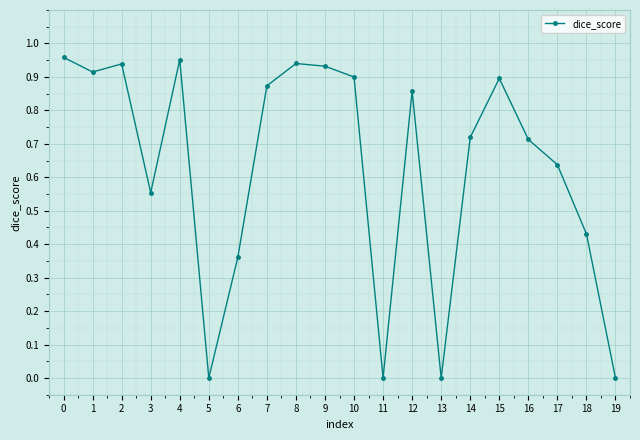

What is the sum of all values?

12.6